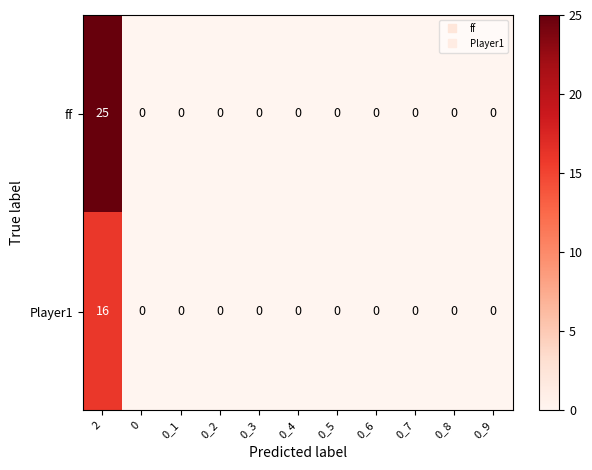

The value of ff at 0_5 is 13. True or false?

False